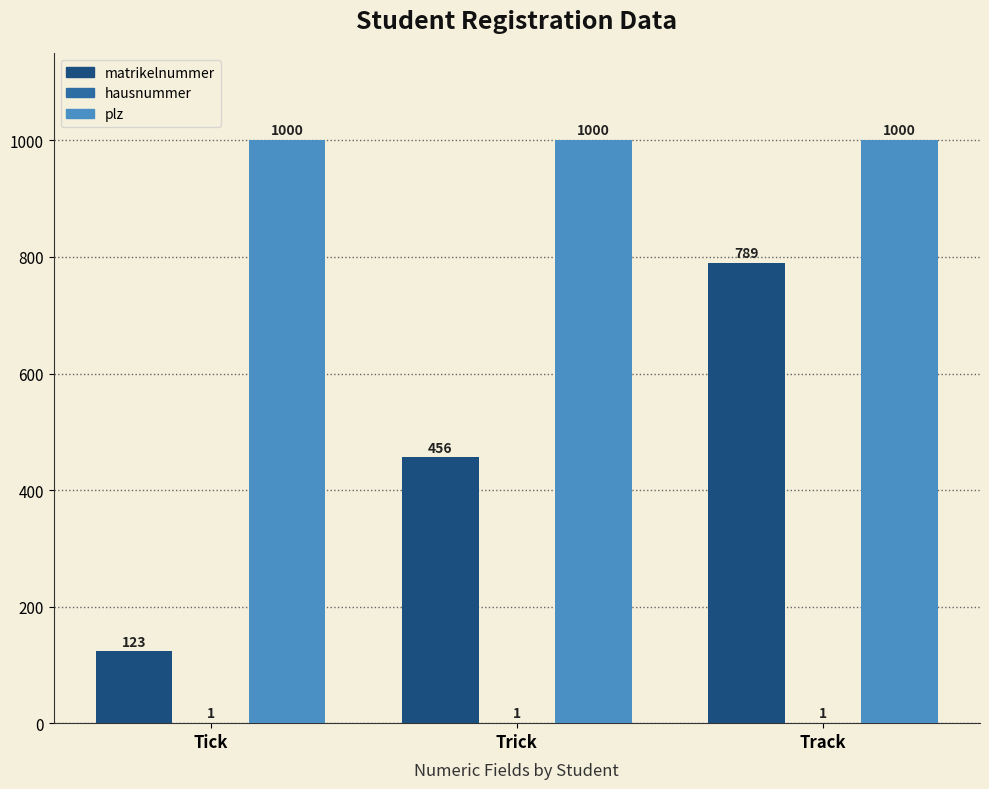

At which category is the sum across all series the highest?

Track